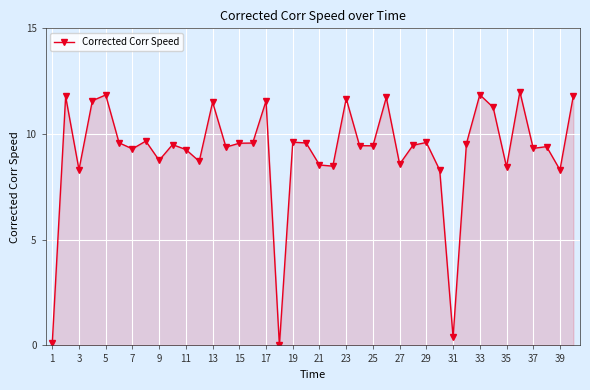

What is the sum of all values?

366.8